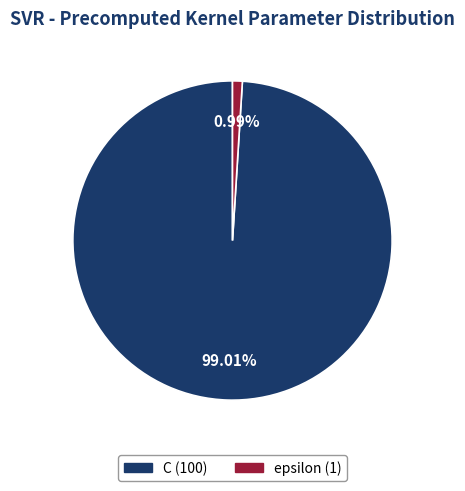

Combined, do C and epsilon account for over 50%?

Yes